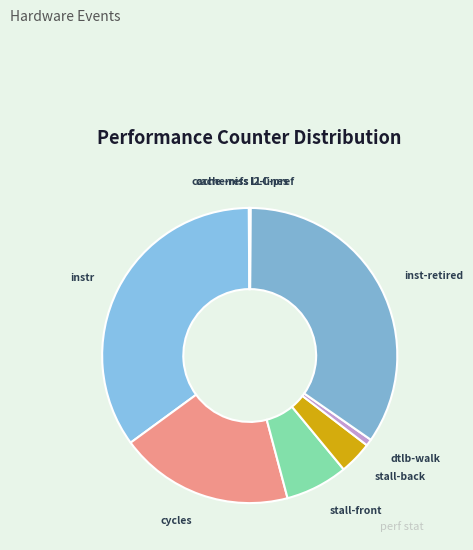

To the nearest percent, what is the difference between the largest and smallest slice percentages?

35%